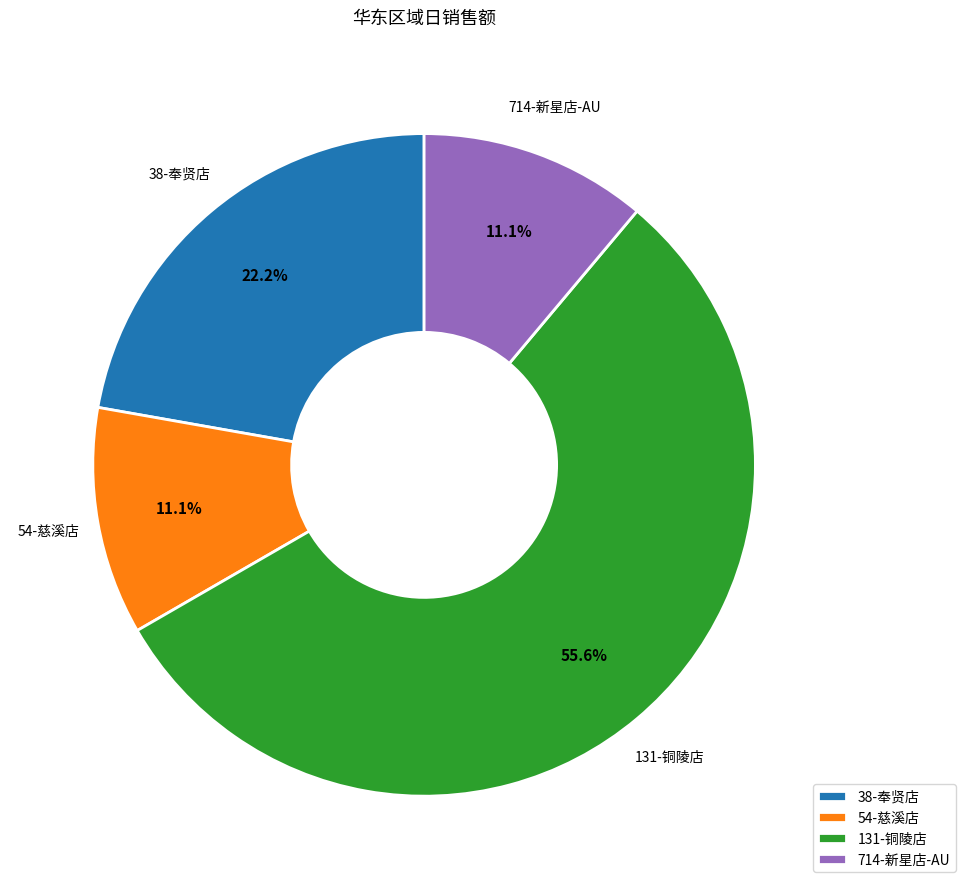

To the nearest percent, what is the difference between the largest and smallest slice percentages?

44%